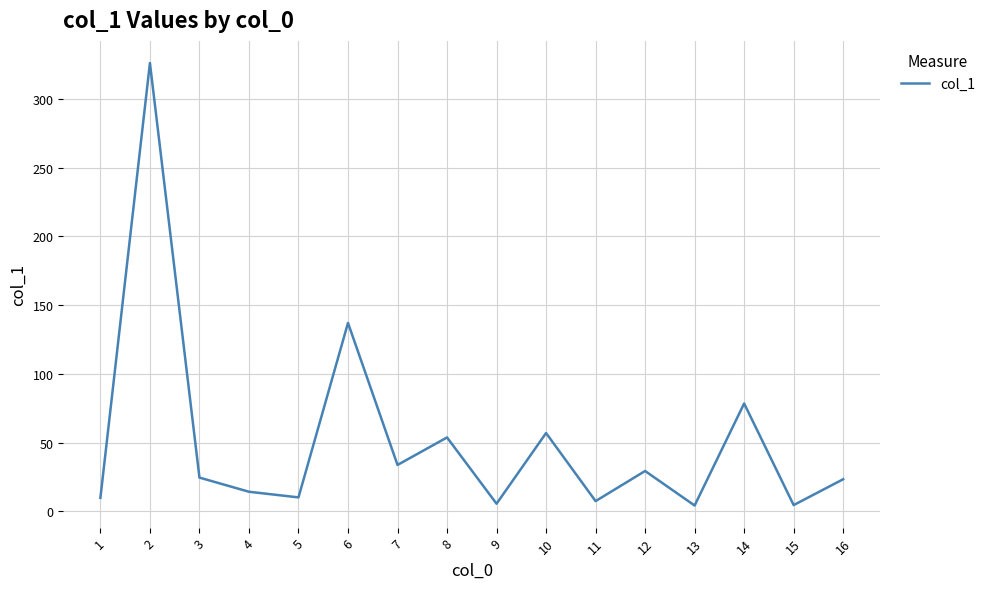

At which label does the data first exceed 24?

2